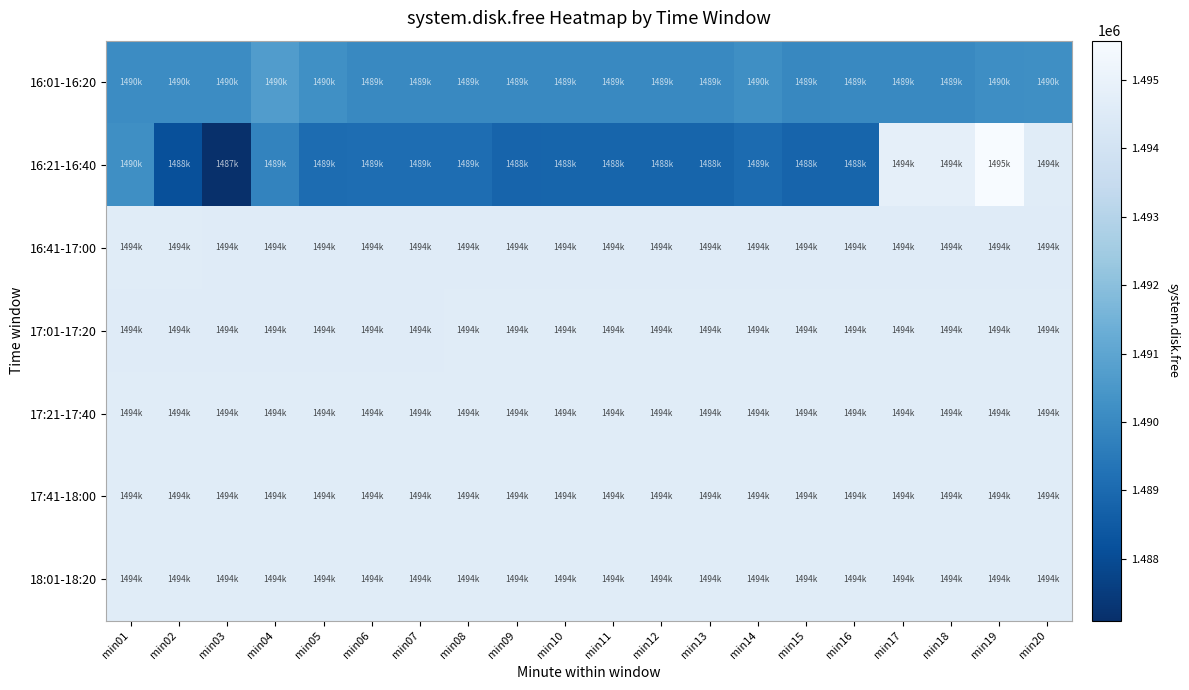

Rank the series by their maximum value, from highest to lowest.

16:21-16:40, 16:41-17:00, 17:01-17:20, 17:21-17:40, 17:41-18:00, 18:01-18:20, 16:01-16:20